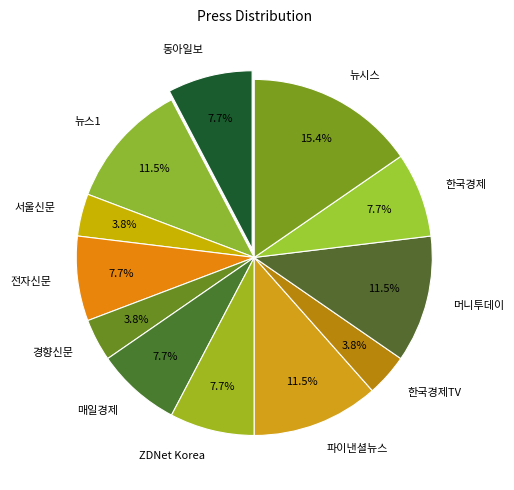

Which has a higher value, 경향신문 or ZDNet Korea?

ZDNet Korea